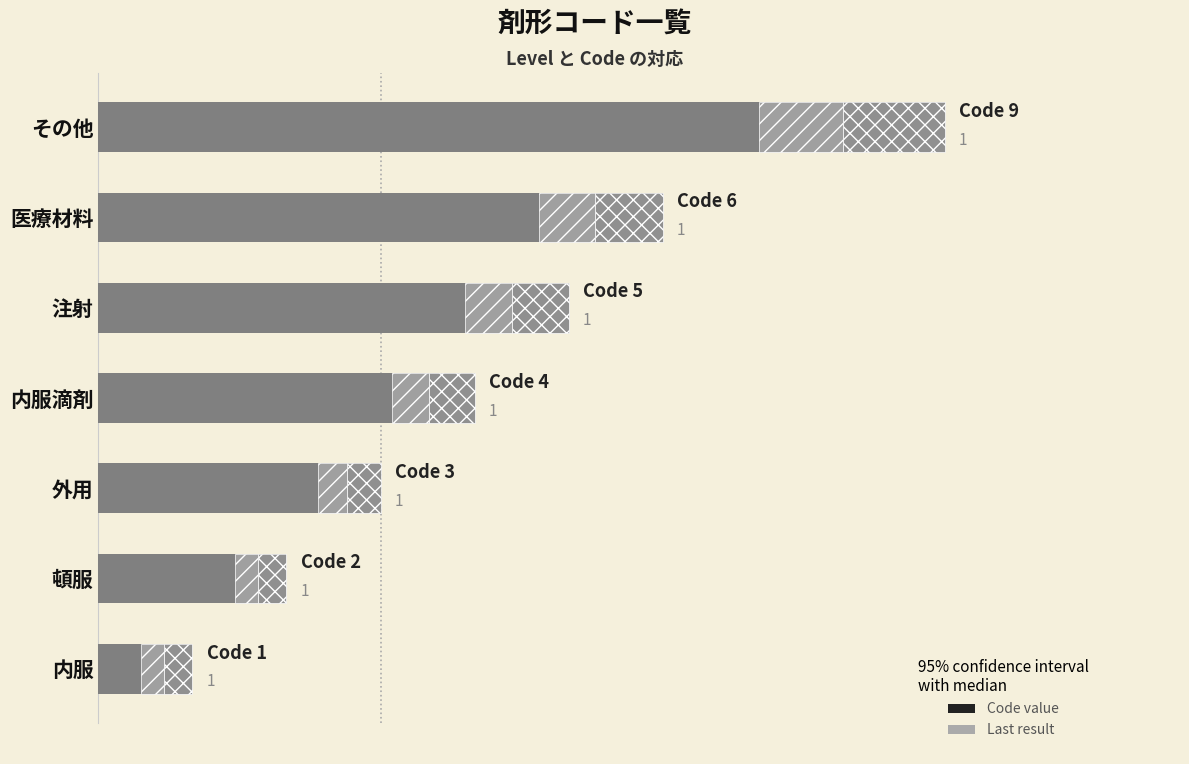

What is the change in value from 頓服 to 内服滴剤?

+2